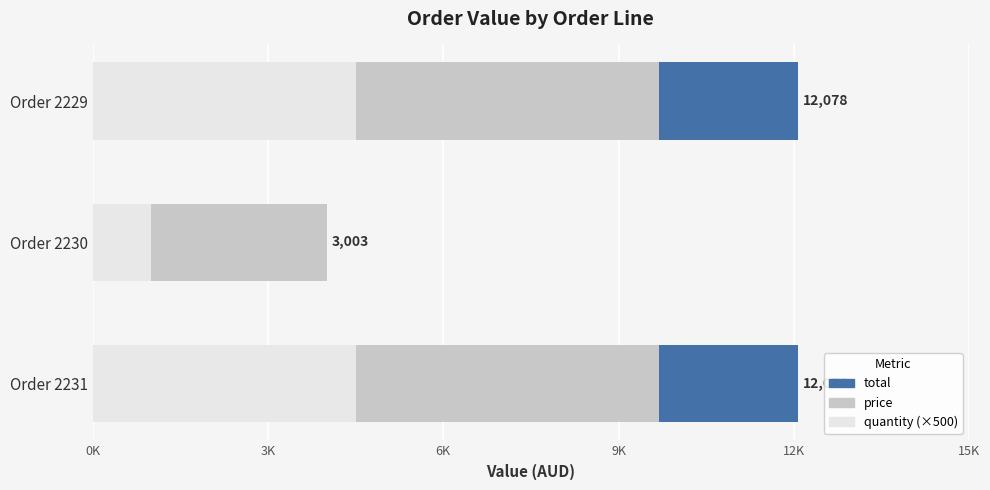

What are all the series names shown in the legend?

total, price, quantity (×500)